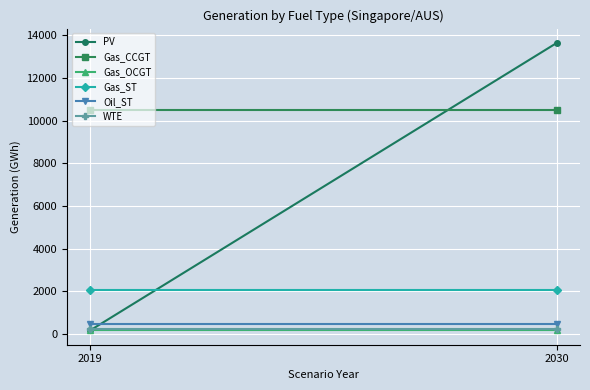

What is the minimum value for Gas_OCGT?

180.0